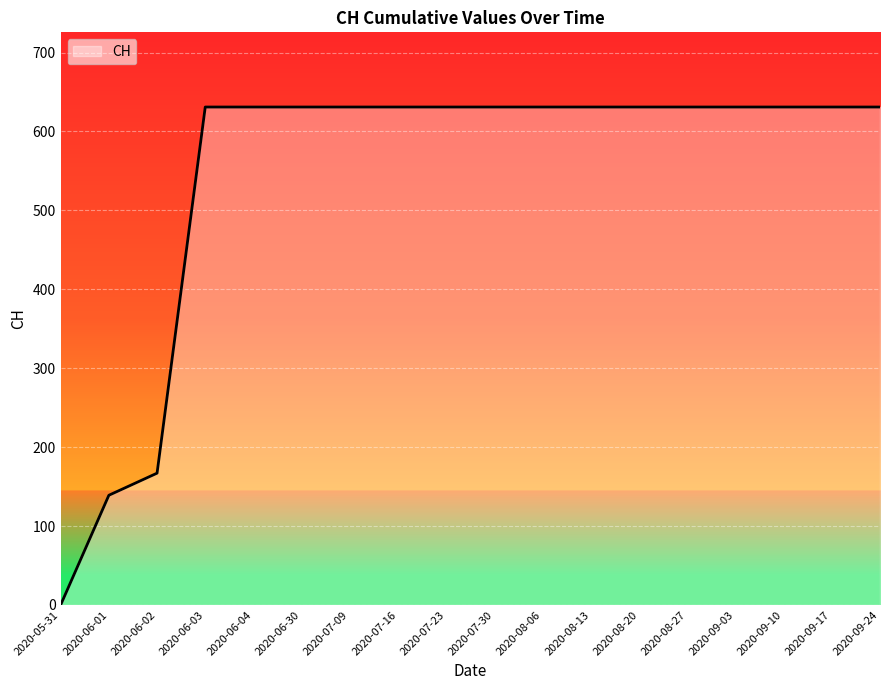

Where is the data nearest to the value 315?

2020-06-02